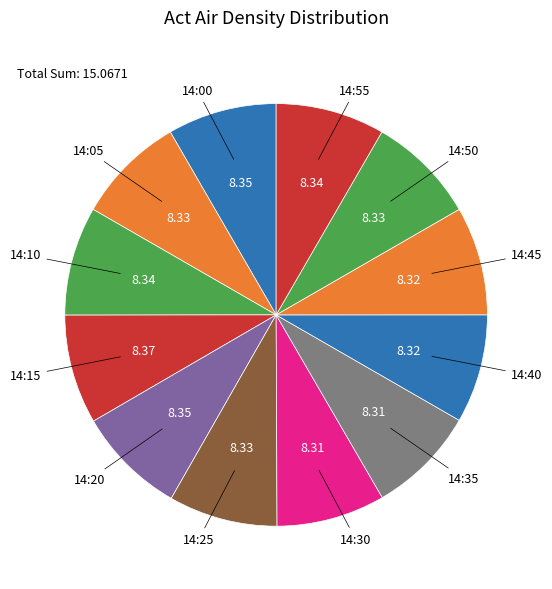

Is it true that 14:15 is 15% of the pie?

False